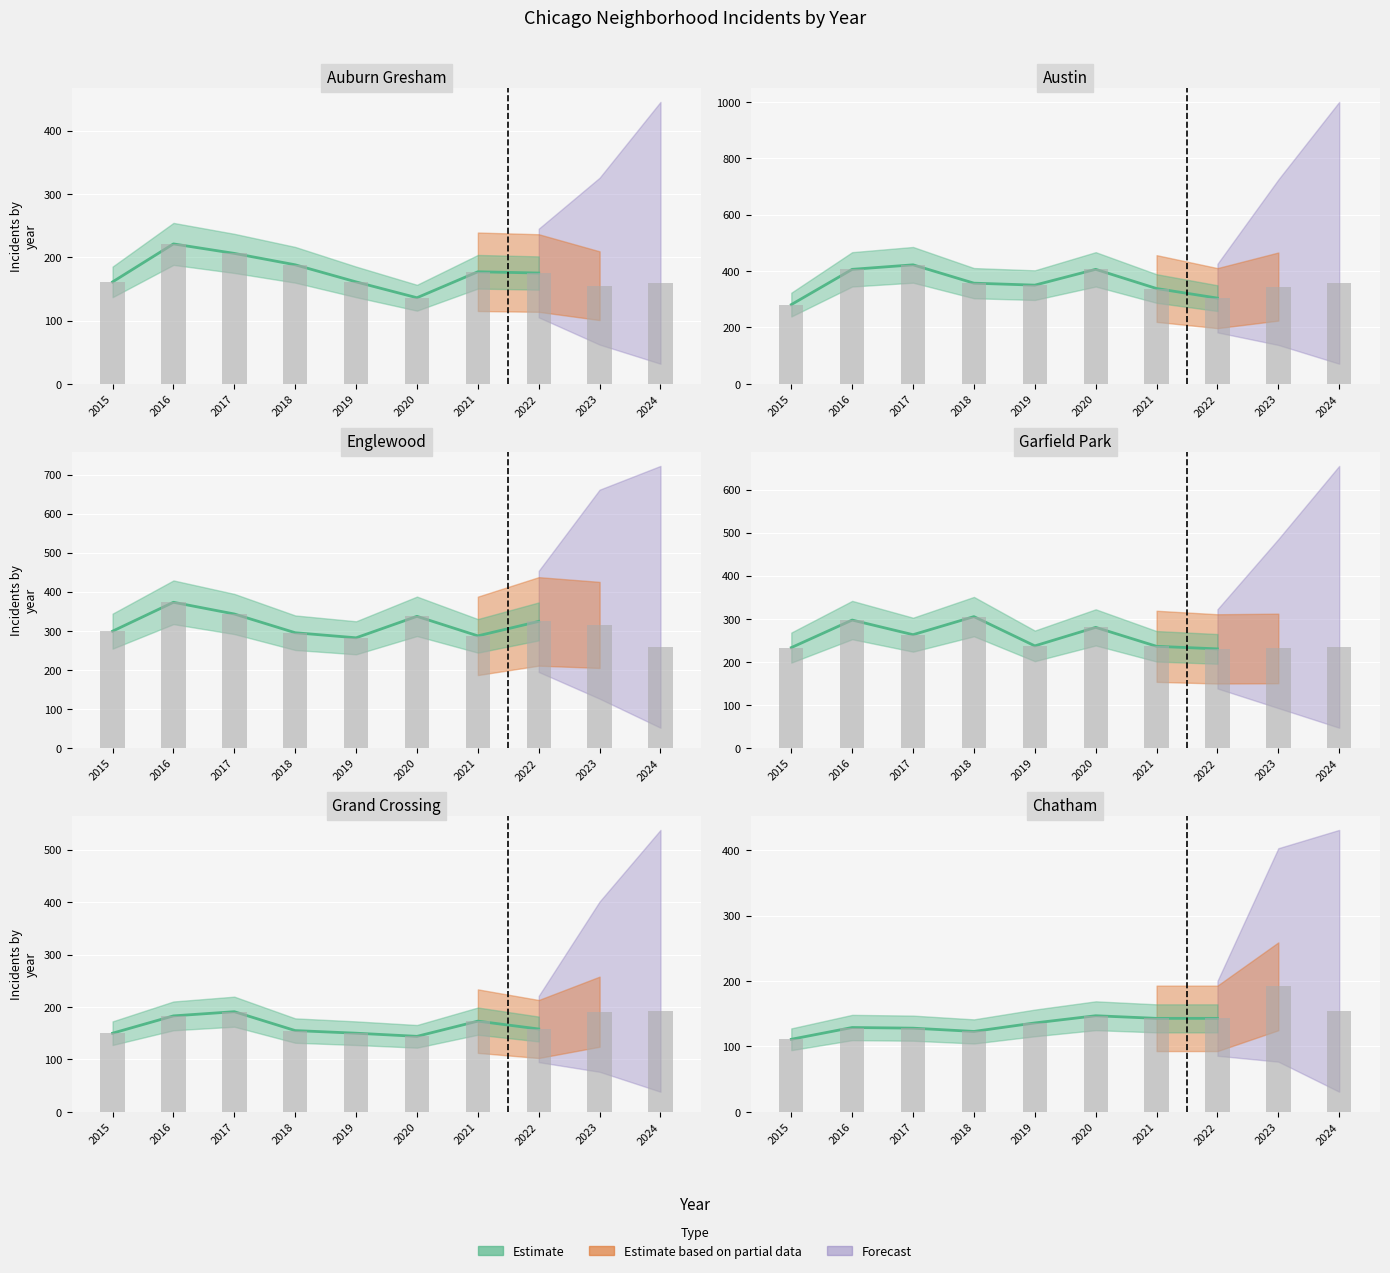

Between 2022 and 2023, which series saw the biggest shift?

Chatham